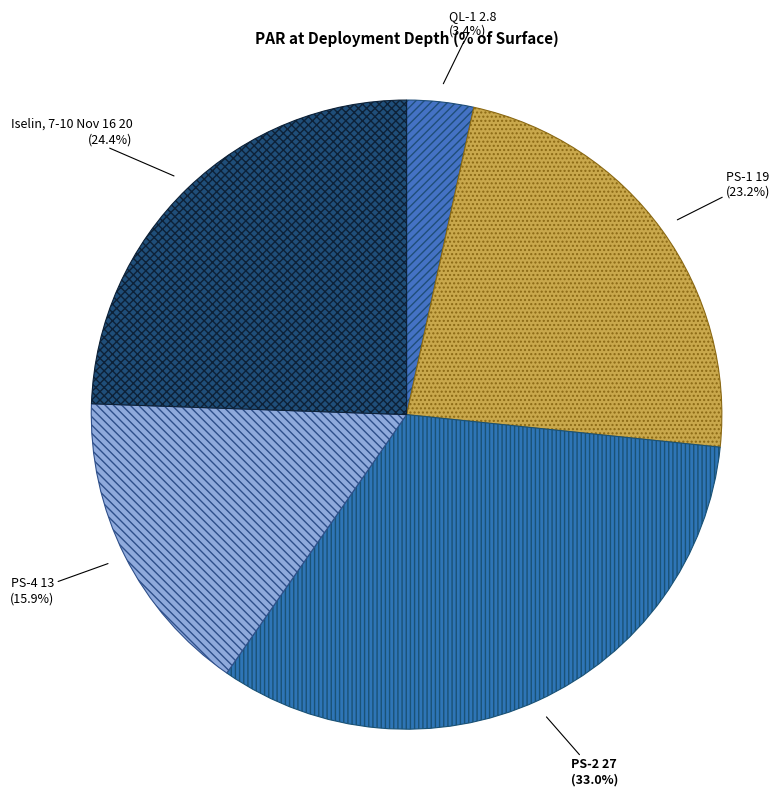

Is PS-4 the majority of the pie?

No